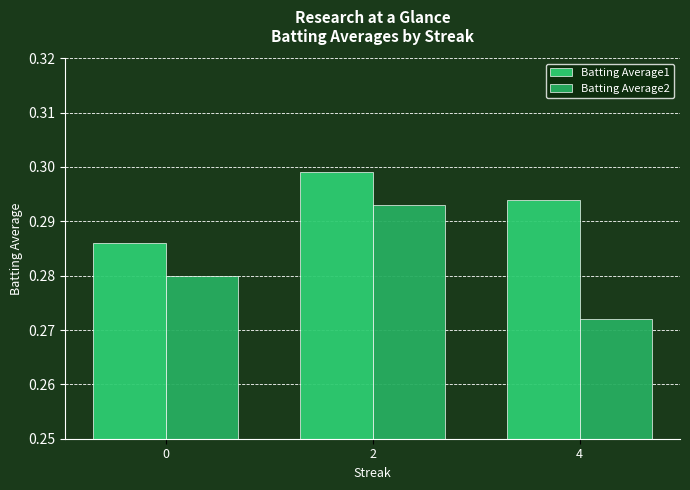

At how many categories does at least one series exceed 0?

3